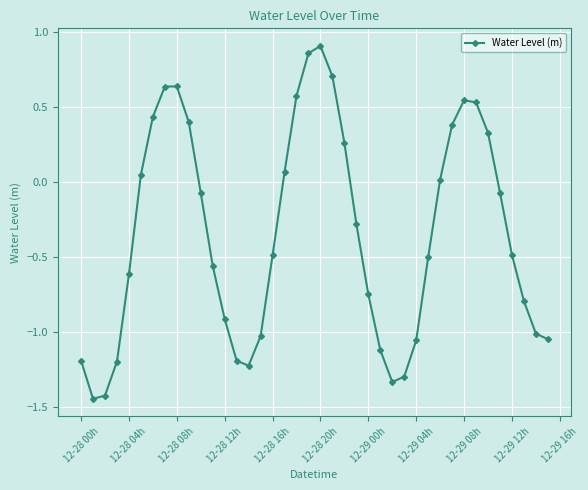

How many points are higher than both their immediate neighbors (excluding endpoints)?

3